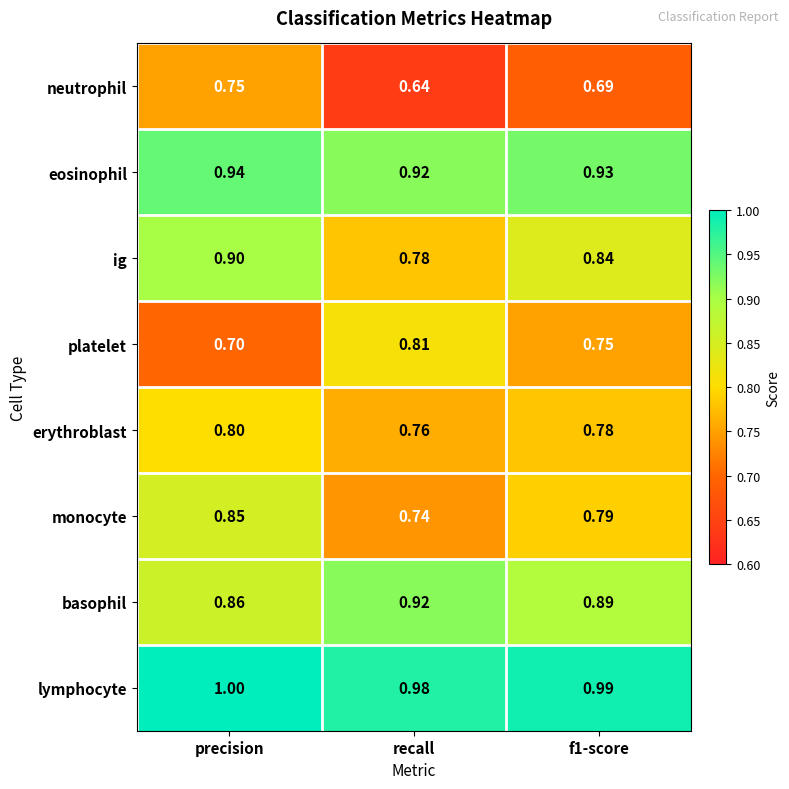

At which category does the chart reach its minimum across all series?

recall